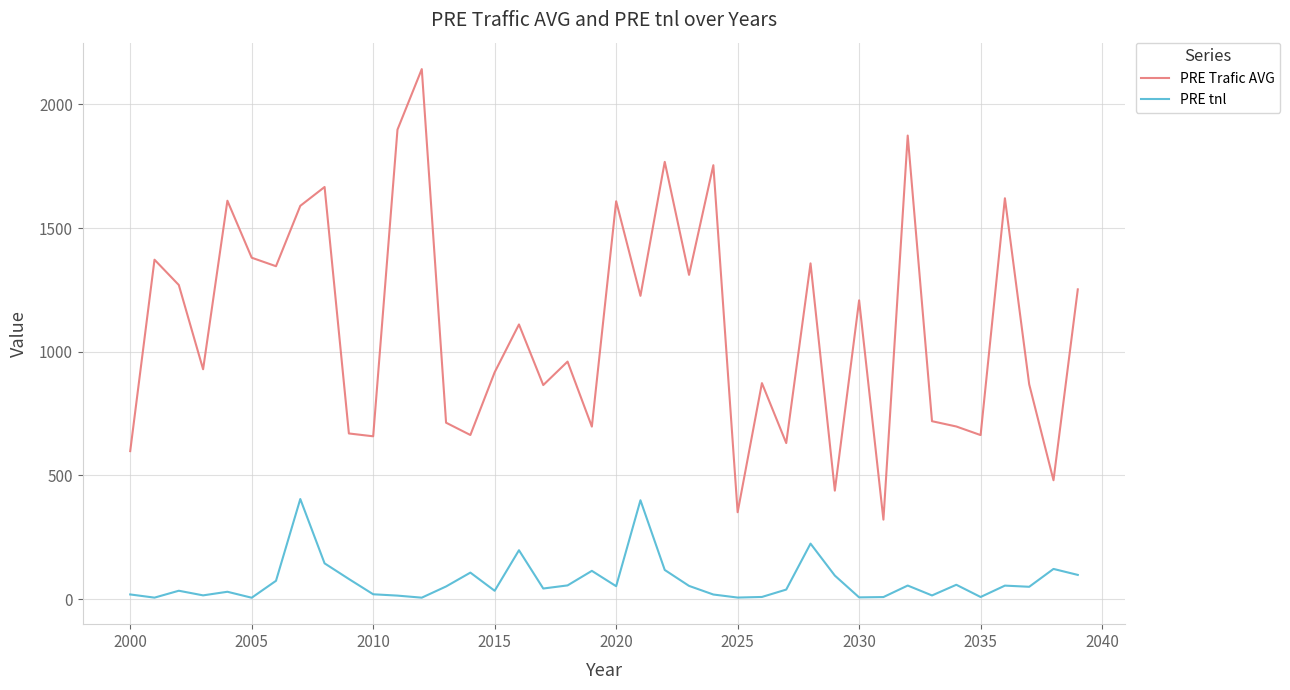

True or false: PRE tnl and PRE Trafic AVG intersect in this chart.

False